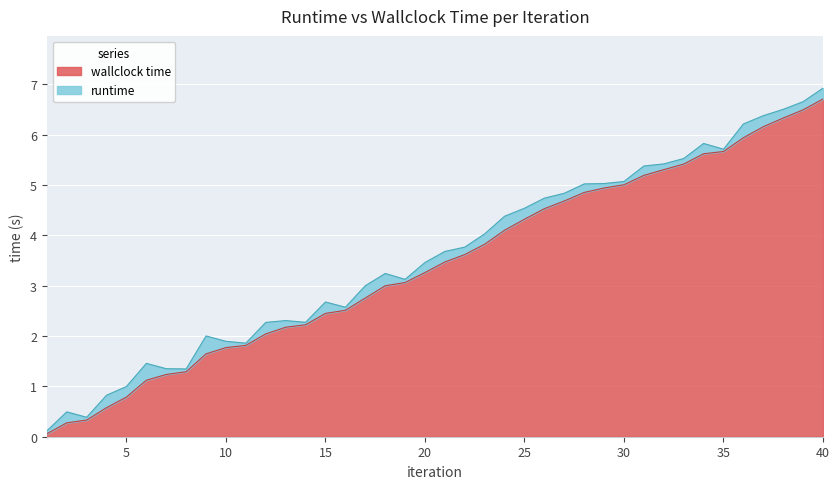

Which category has the highest value across all series?

40